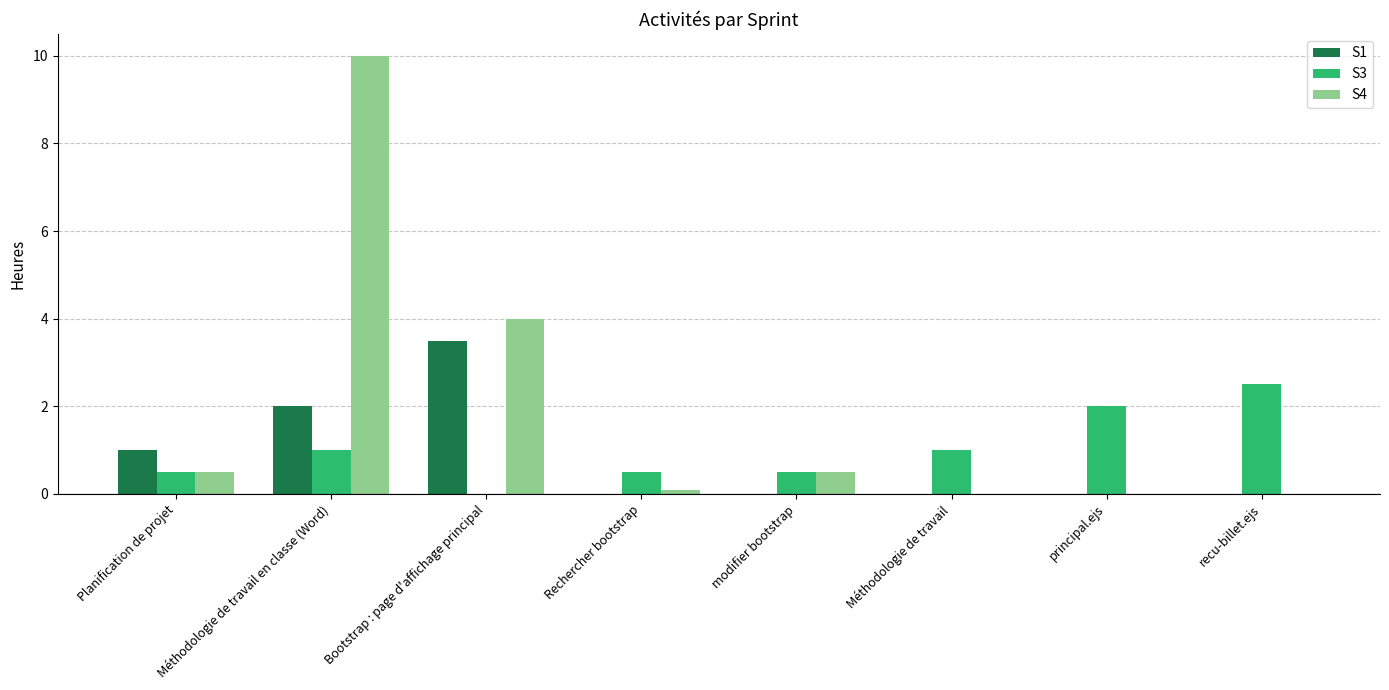

At which label is S1 closest to 1?

Planification de projet